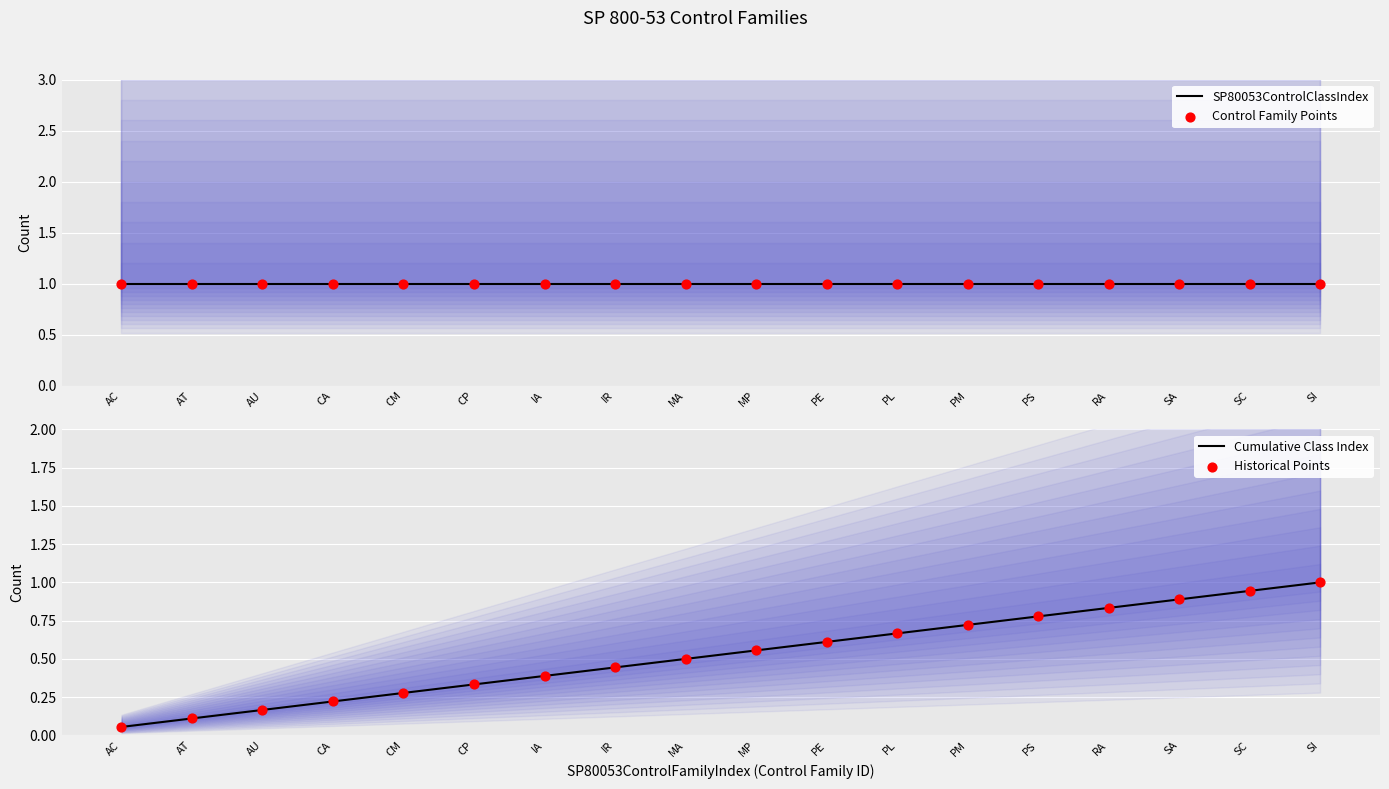

Is the value of Historical Points at IR greater than the value of Cumulative Class Index at RA?

No